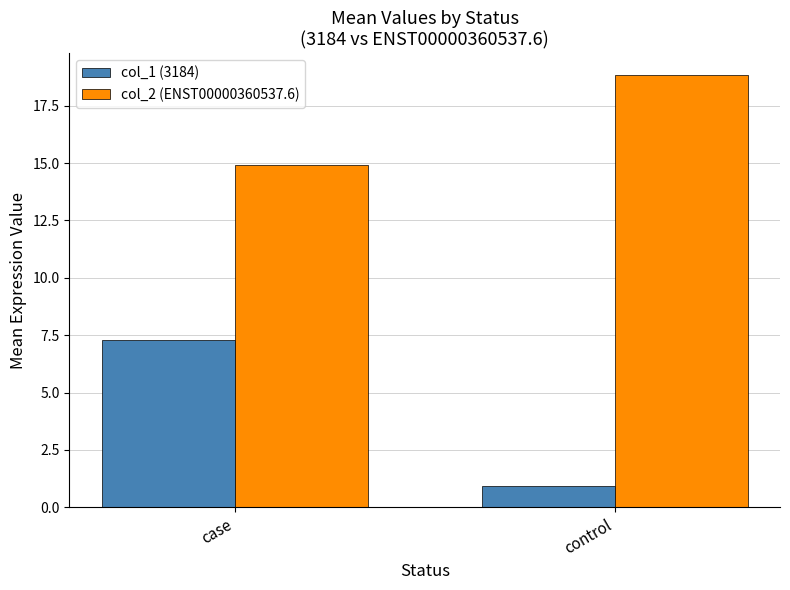

What is the difference between the highest and lowest values at control?

17.9